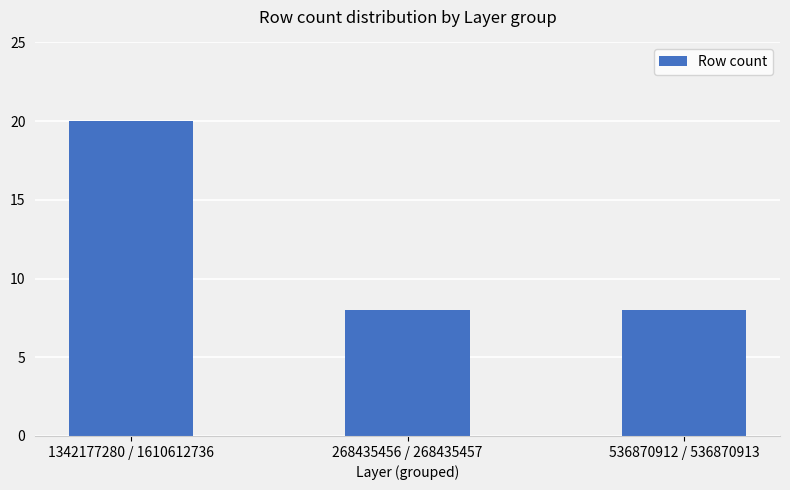

Are the bars horizontal?

No